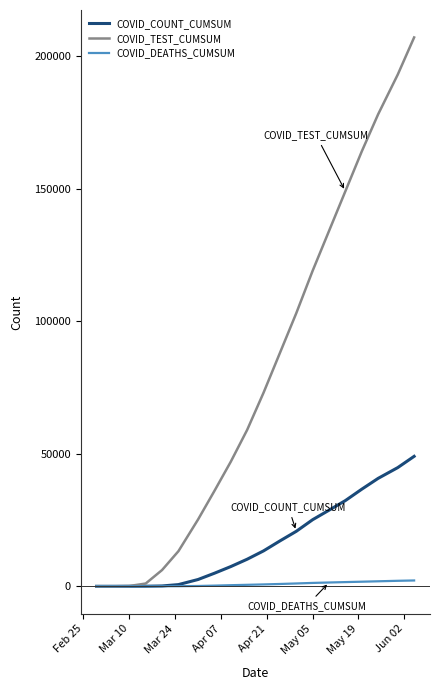

Which series has the widest spread of values?

COVID_TEST_CUMSUM